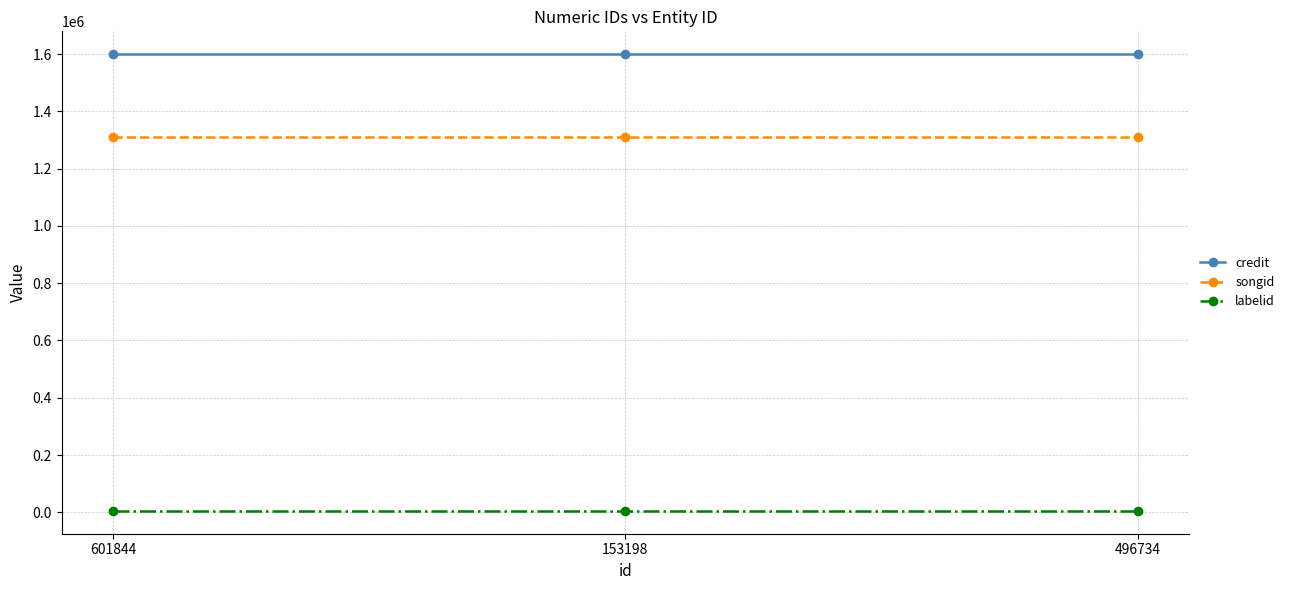

What is the spread (max minus min) of values at 601844?

1595364